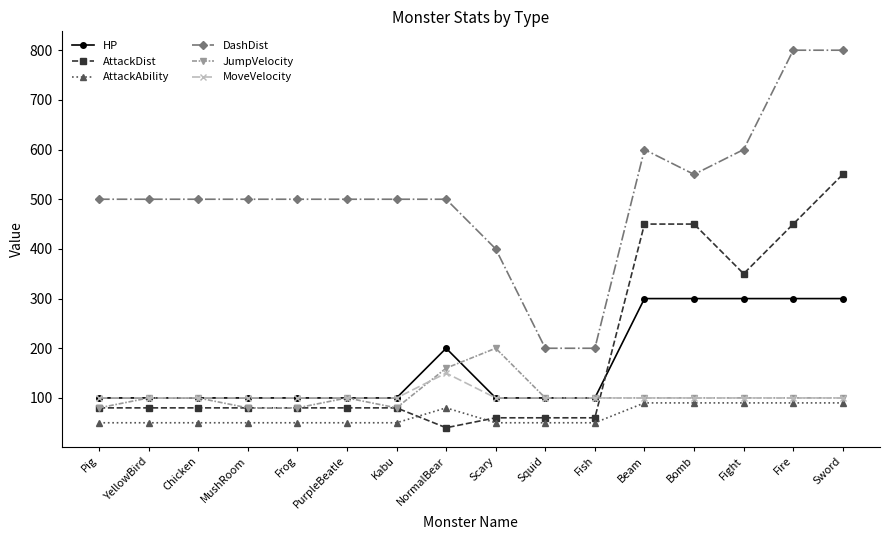

Reading left to right, transcribe all the data shown in this chart.

HP: Pig=100	YellowBird=100	Chicken=100	MushRoom=100	Frog=100	PurpleBeatle=100	Kabu=100	NormalBear=200	Scary=100	Squid=100	Fish=100	Beam=300	Bomb=300	Fight=300	Fire=300	Sword=300
AttackDist: Pig=80	YellowBird=80	Chicken=80	MushRoom=80	Frog=80	PurpleBeatle=80	Kabu=80	NormalBear=40	Scary=60	Squid=60	Fish=60	Beam=450	Bomb=450	Fight=350	Fire=450	Sword=550
AttackAbility: Pig=50	YellowBird=50	Chicken=50	MushRoom=50	Frog=50	PurpleBeatle=50	Kabu=50	NormalBear=80	Scary=50	Squid=50	Fish=50	Beam=90	Bomb=90	Fight=90	Fire=90	Sword=90
DashDist: Pig=500	YellowBird=500	Chicken=500	MushRoom=500	Frog=500	PurpleBeatle=500	Kabu=500	NormalBear=500	Scary=400	Squid=200	Fish=200	Beam=600	Bomb=550	Fight=600	Fire=800	Sword=800
JumpVelocity: Pig=80	YellowBird=100	Chicken=100	MushRoom=80	Frog=80	PurpleBeatle=100	Kabu=80	NormalBear=160	Scary=200	Squid=100	Fish=100	Beam=100	Bomb=100	Fight=100	Fire=100	Sword=100
MoveVelocity: Pig=100	YellowBird=100	Chicken=100	MushRoom=100	Frog=100	PurpleBeatle=100	Kabu=100	NormalBear=150	Scary=100	Squid=100	Fish=100	Beam=100	Bomb=100	Fight=100	Fire=100	Sword=100